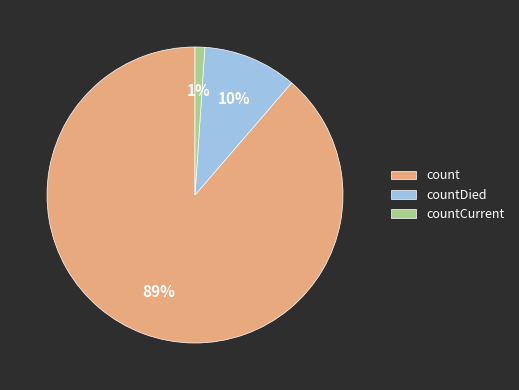

To the nearest percent, what portion does countDied represent?

10%